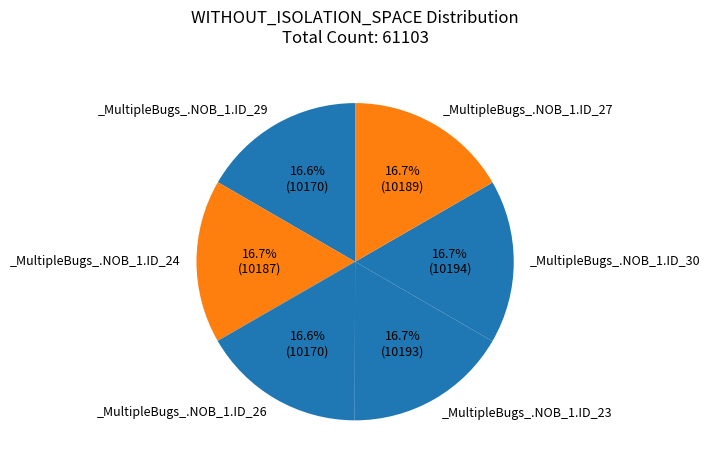

What is the largest slice in the pie chart?

_MultipleBugs_.NOB_1.ID_30